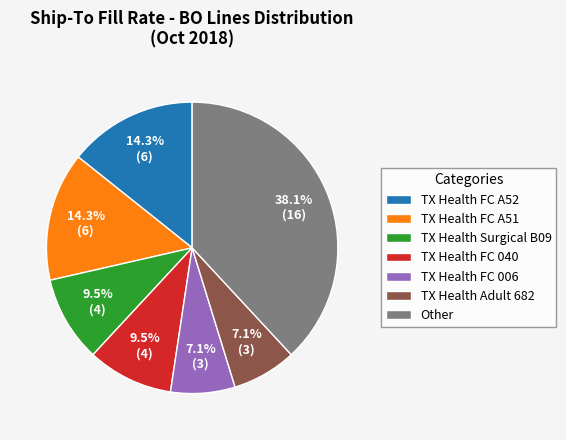

What is the largest slice in the pie chart?

Other